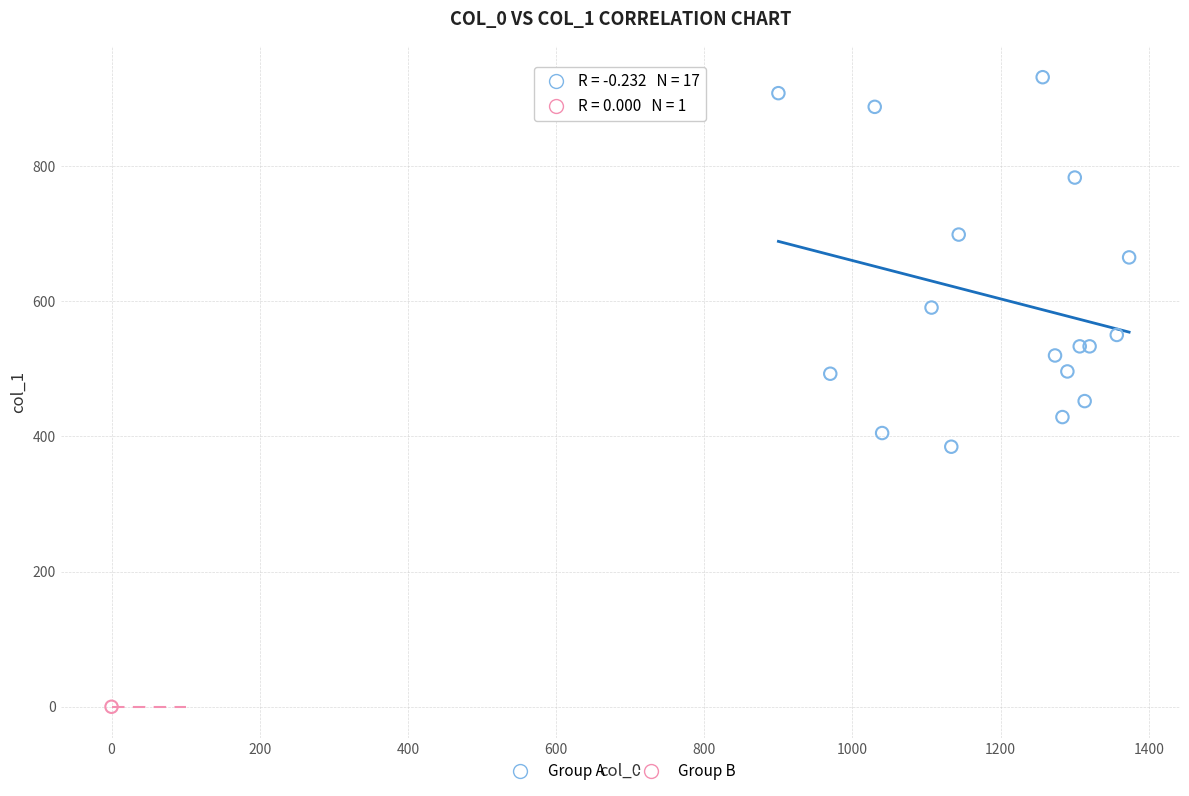

What are all the series names shown in the legend?

Group A, Group B